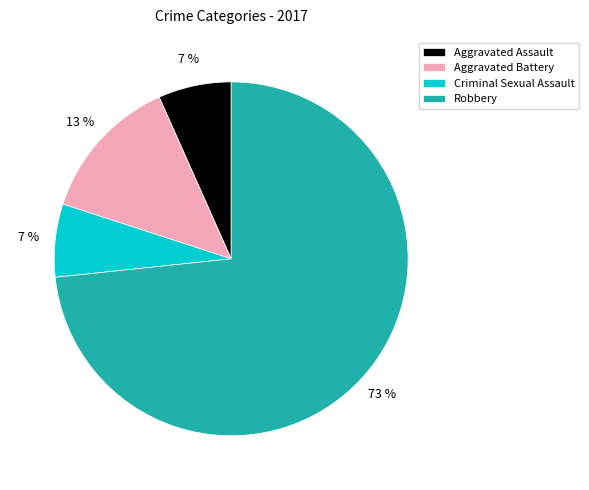

What is the largest slice in the pie chart?

Robbery